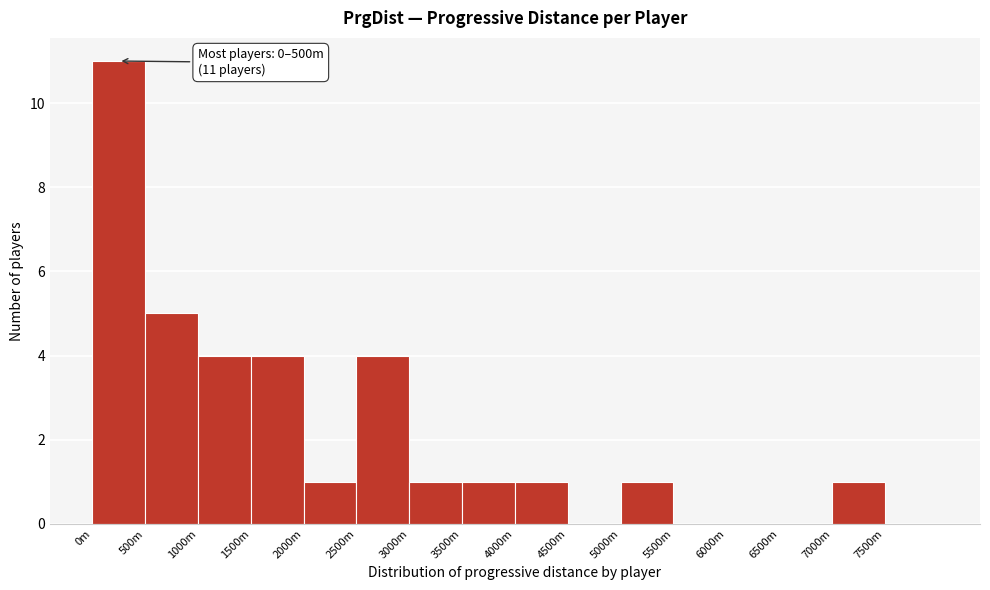

Reading left to right, what are all the values shown in this chart?

0m=11	500m=5	1000m=4	1500m=4	2000m=1	2500m=4	3000m=1	3500m=1	4000m=1	4500m=0	5000m=1	5500m=0	6000m=0	6500m=0	7000m=1	7500m=0